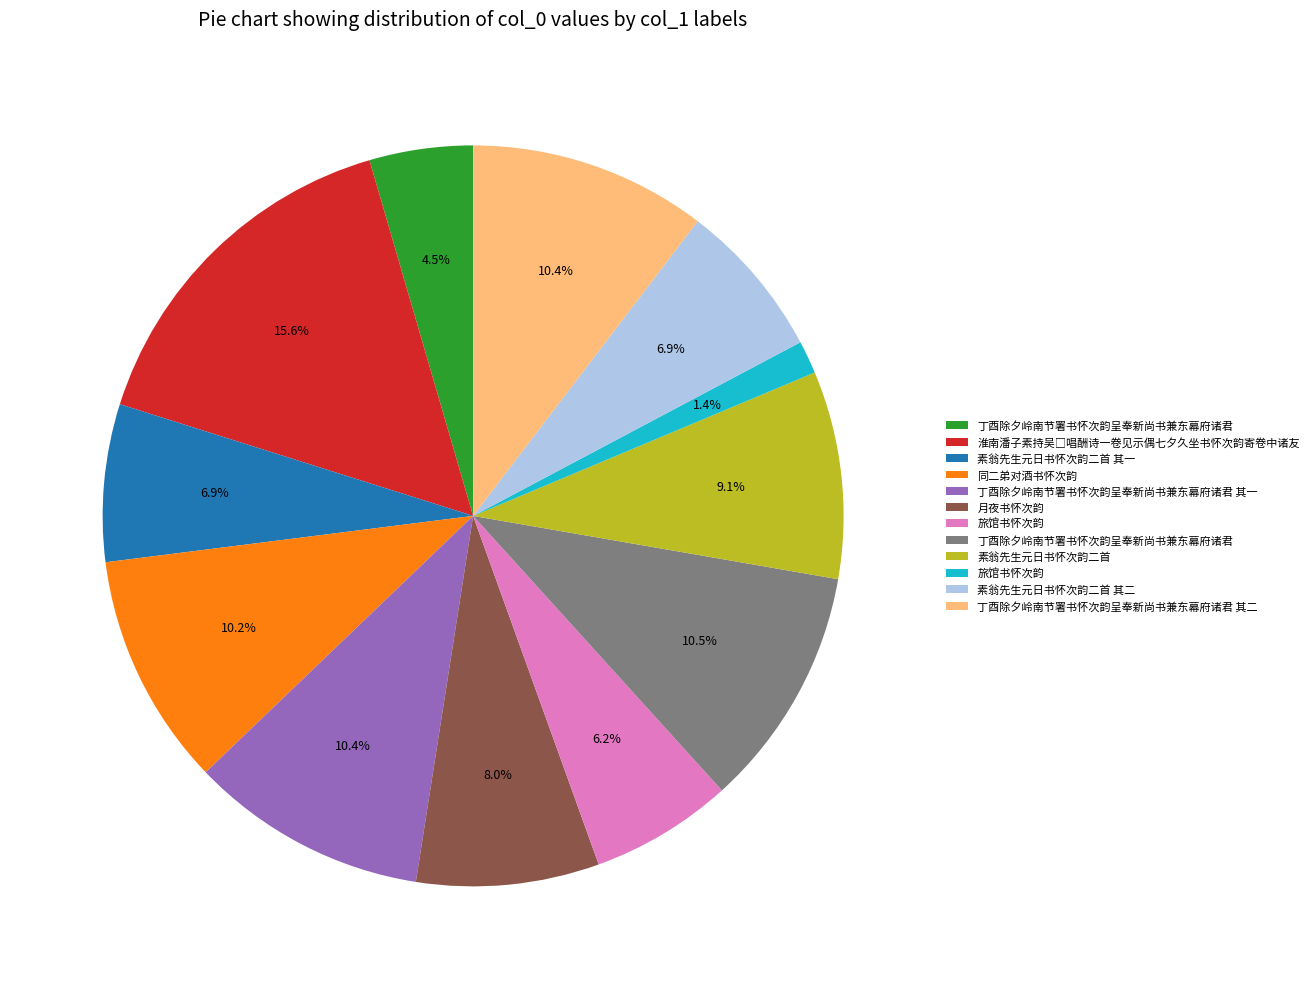

Is there any slice that represents more than half of the pie?

No